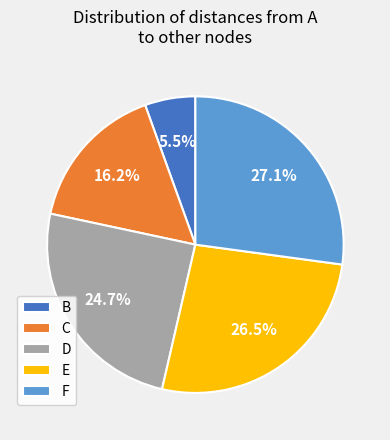

To the nearest percent, what is the combined percentage of E and F?

54%